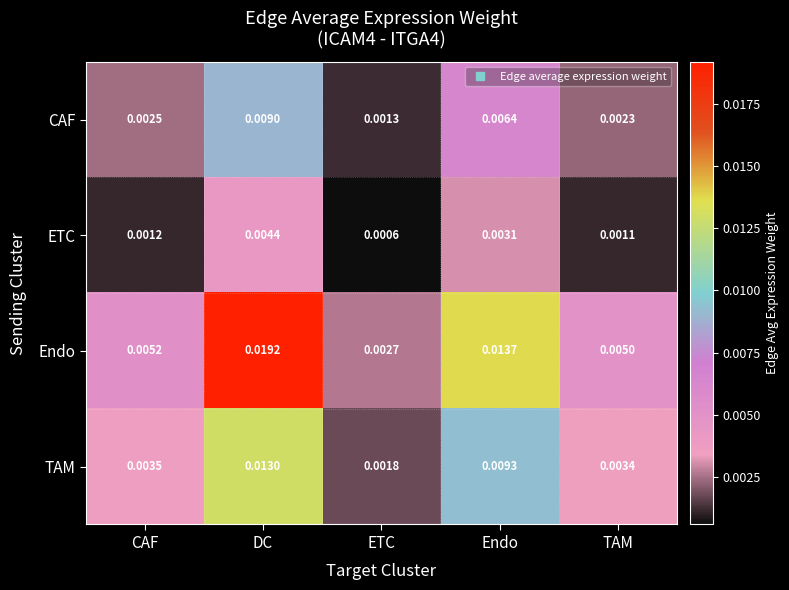

List the series in order of their overall mean, lowest first.

ETC, CAF, TAM, Endo